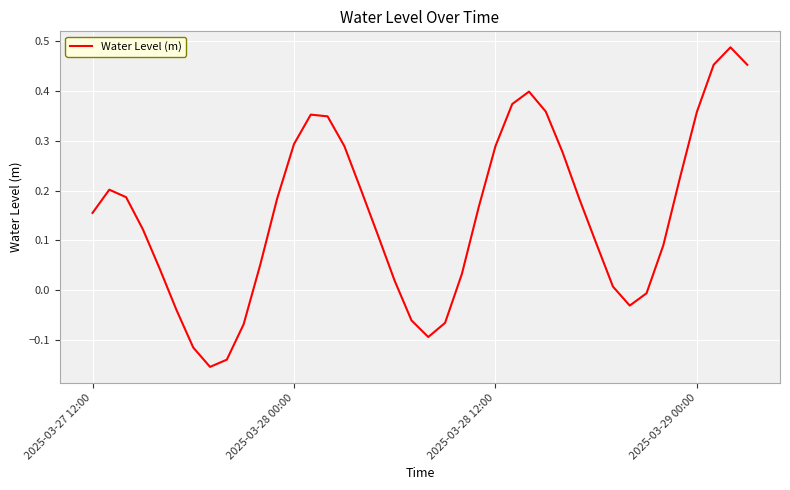

What is the difference between the maximum and minimum values?

0.6